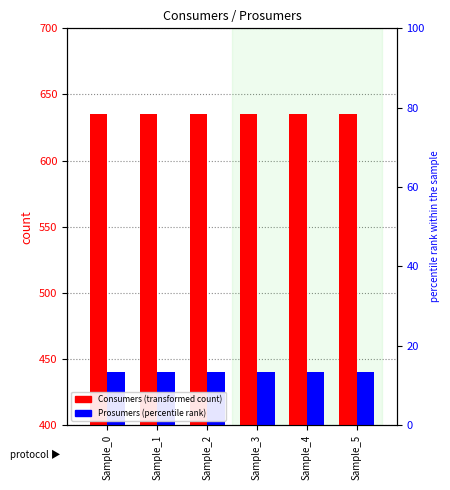

At which category is the sum across all series the highest?

Sample_0